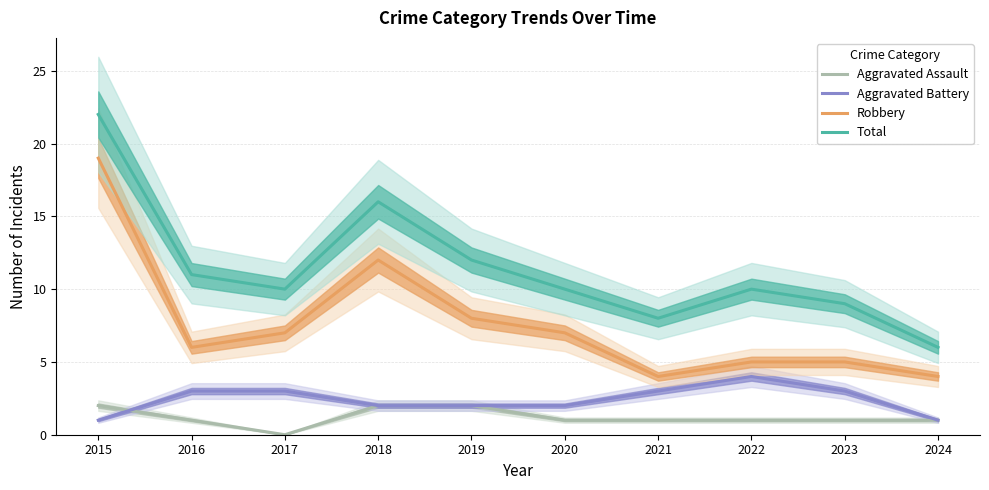

At which label does Robbery first exceed 7?

2015